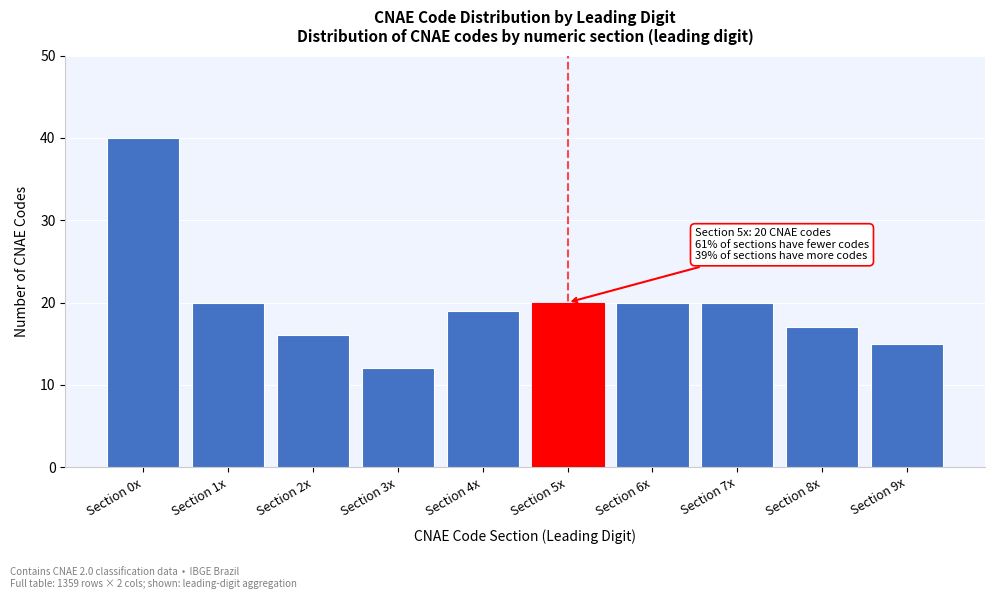

Reading right to left, extract all data points from this chart.

Section 9x=15	Section 8x=17	Section 7x=20	Section 6x=20	Section 5x=20	Section 4x=19	Section 3x=12	Section 2x=16	Section 1x=20	Section 0x=40